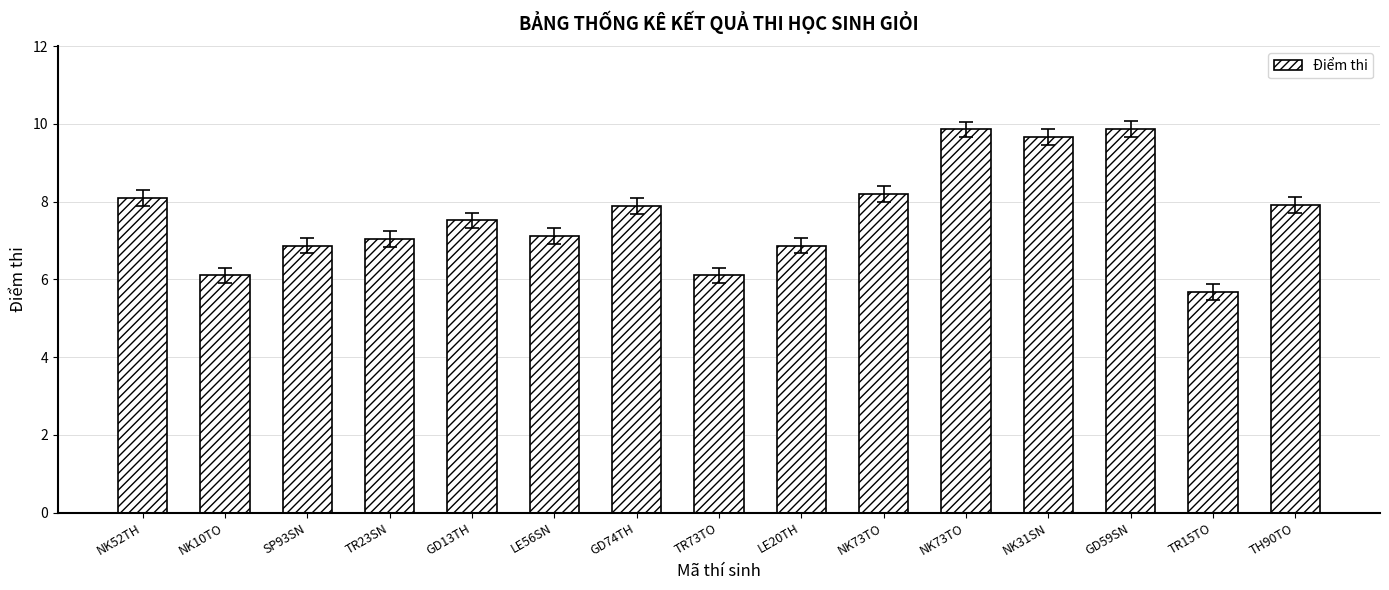

How many series are shown in this chart?

1